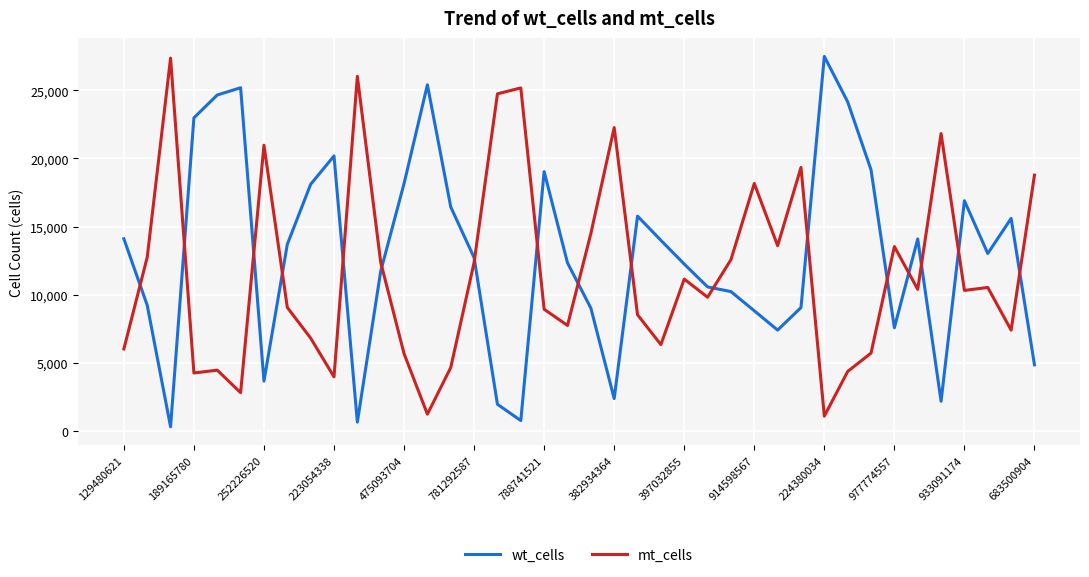

True or false: mt_cells has more than 0 interior local peaks.

True